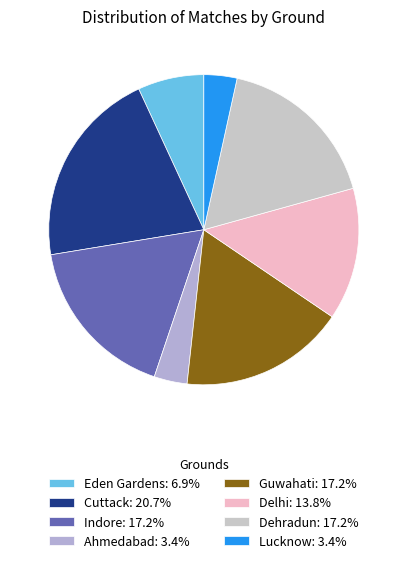

What is the largest slice in the pie chart?

Cuttack